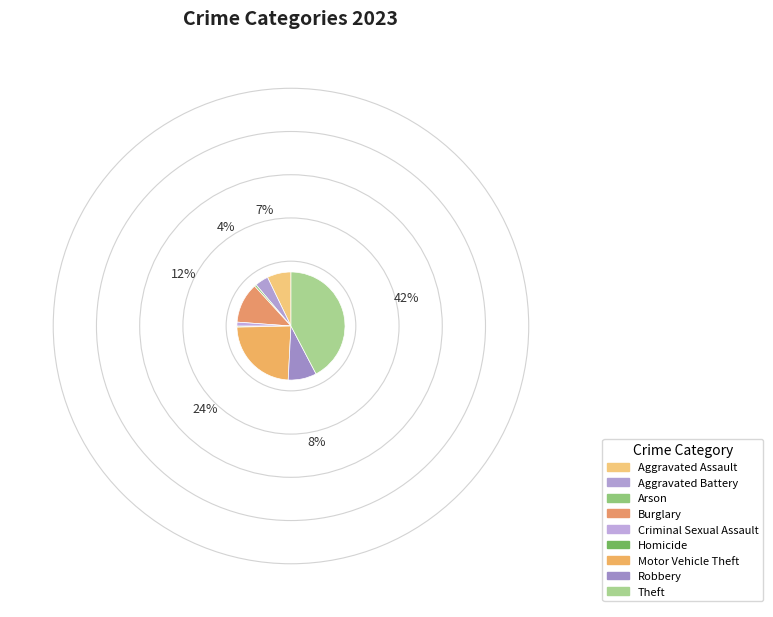

Which category has the biggest portion of the pie?

Theft